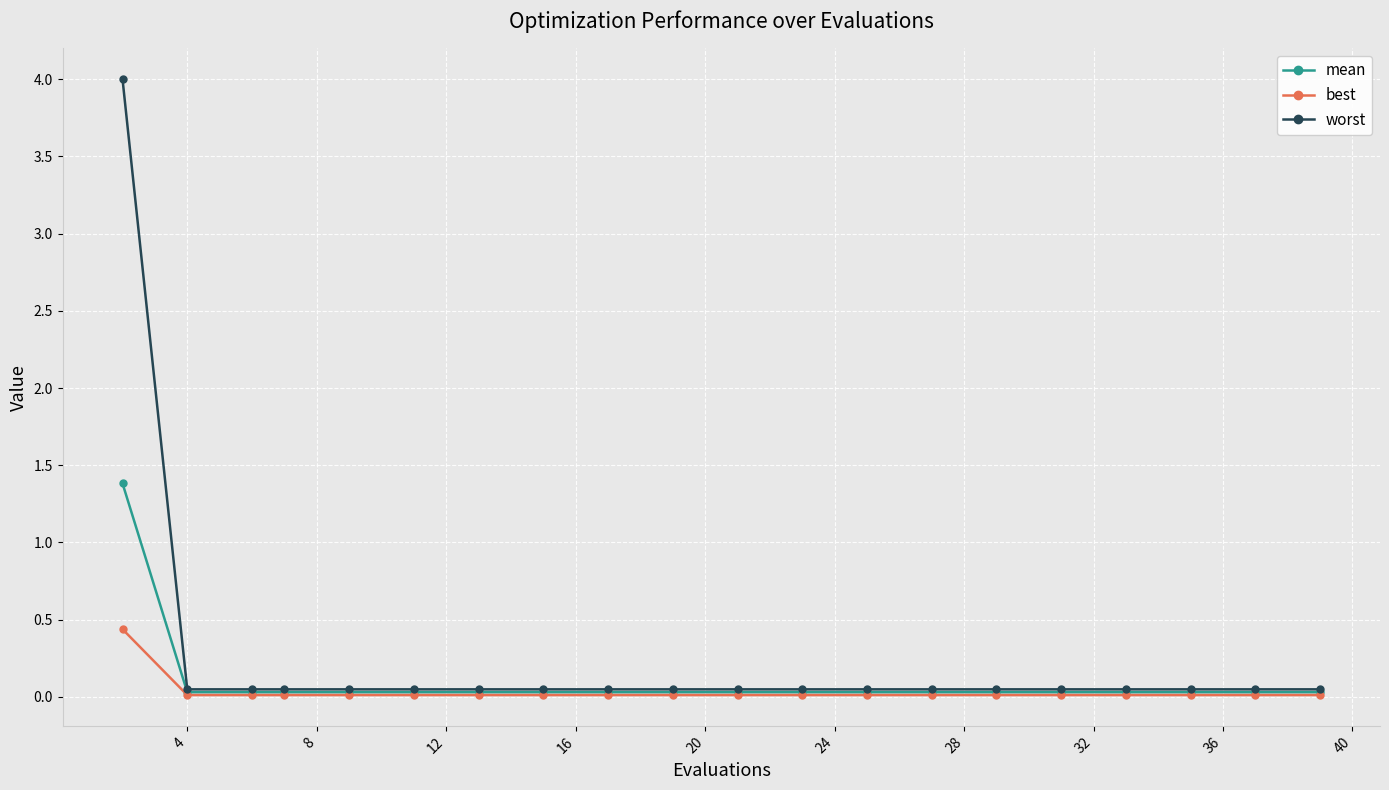

What is the difference between the maximum and minimum values in the mean series?

1.4